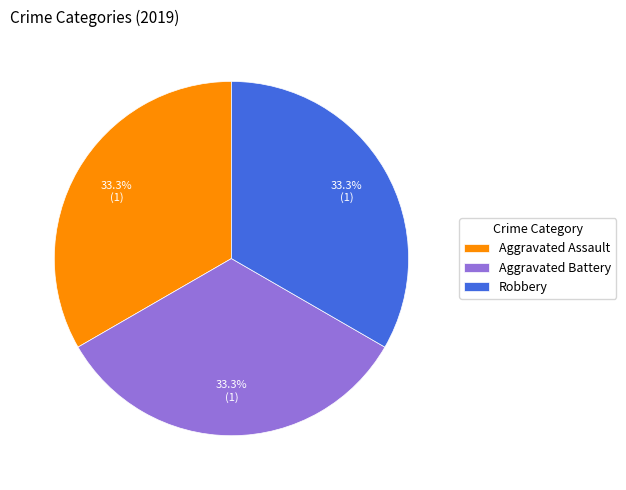

What is the ratio of the value at Aggravated Battery to the value at Robbery?

1.0